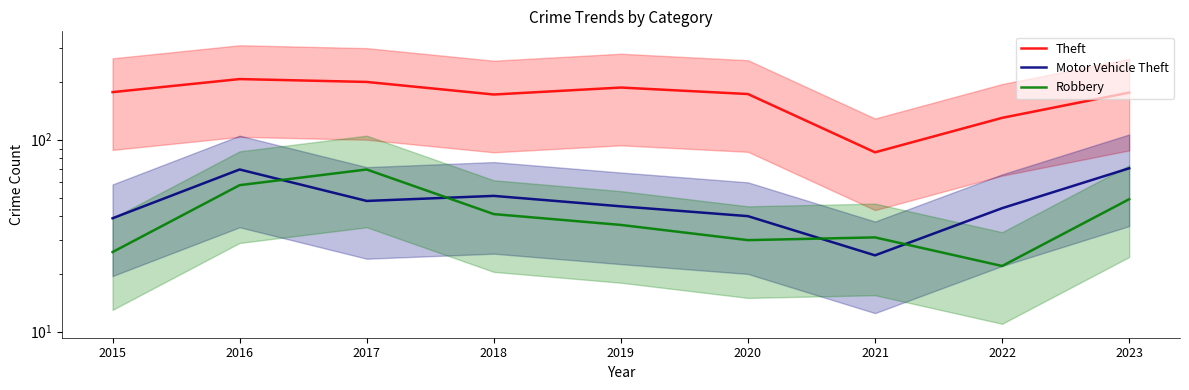

True or false: Robbery has more than 2 interior local peaks.

False